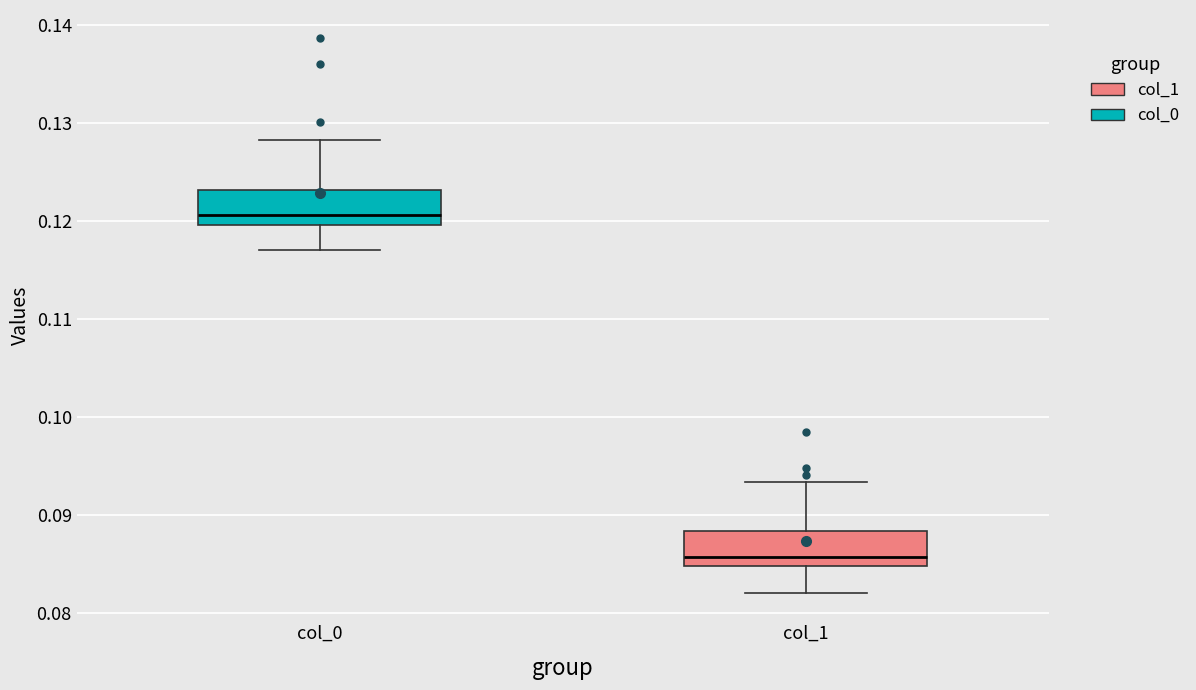

Where is the lower edge of the box for col_1 on the y-axis? The values are not printed on the chart, so give them approximately, as read against the axis.

0.085